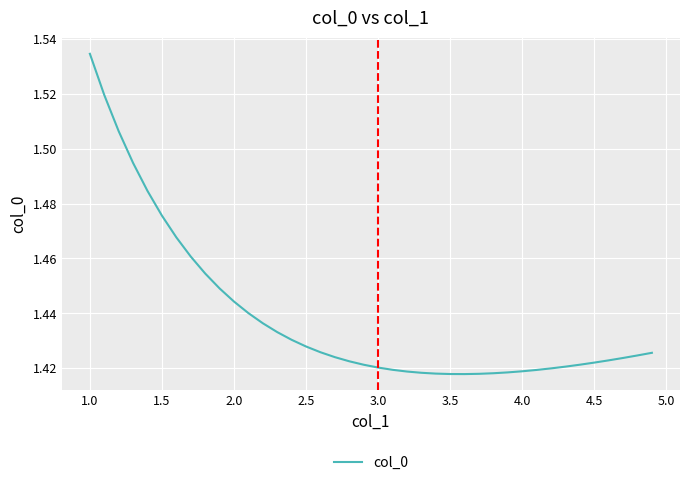

True or false: there are more than 1 points higher than both neighbors.

False